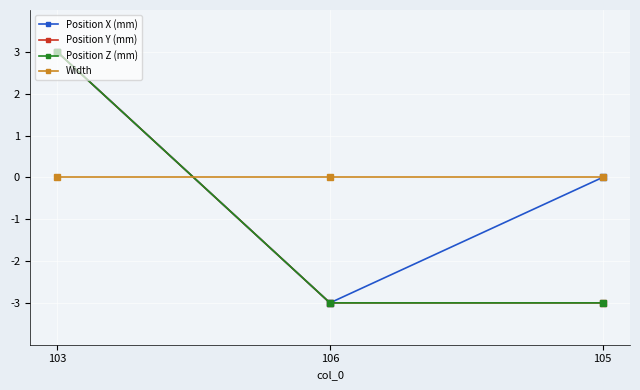

Is it true that Position Y (mm) equals -1 at 106?

False